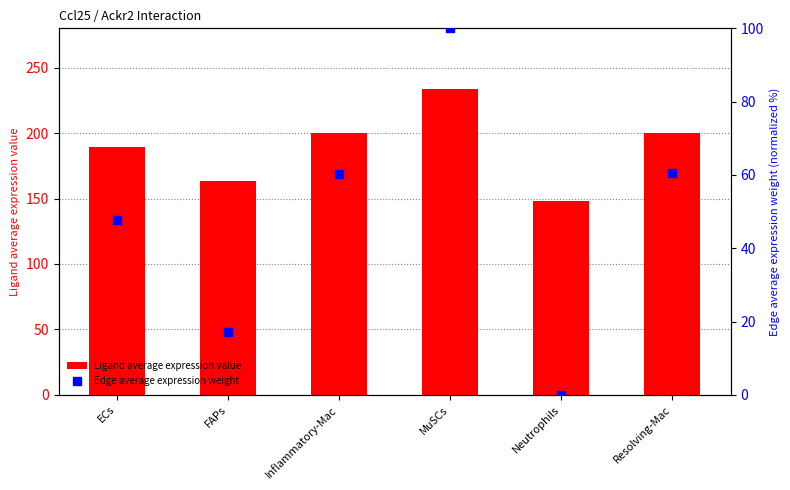

Which series has the largest total across all categories?

Ligand average expression value